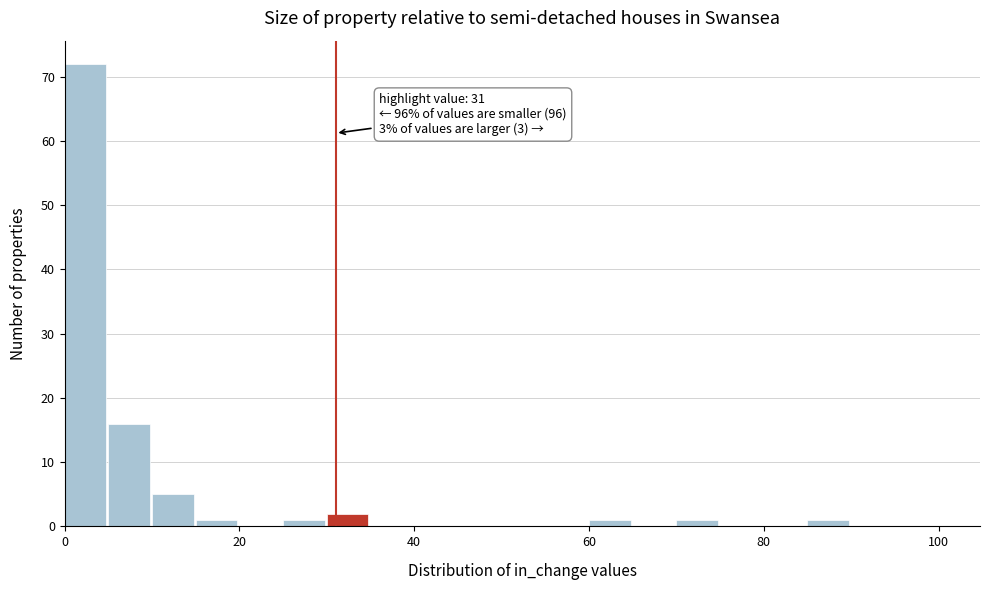

Read against the x-axis, roughly where is the centre of the tallest bar?

2